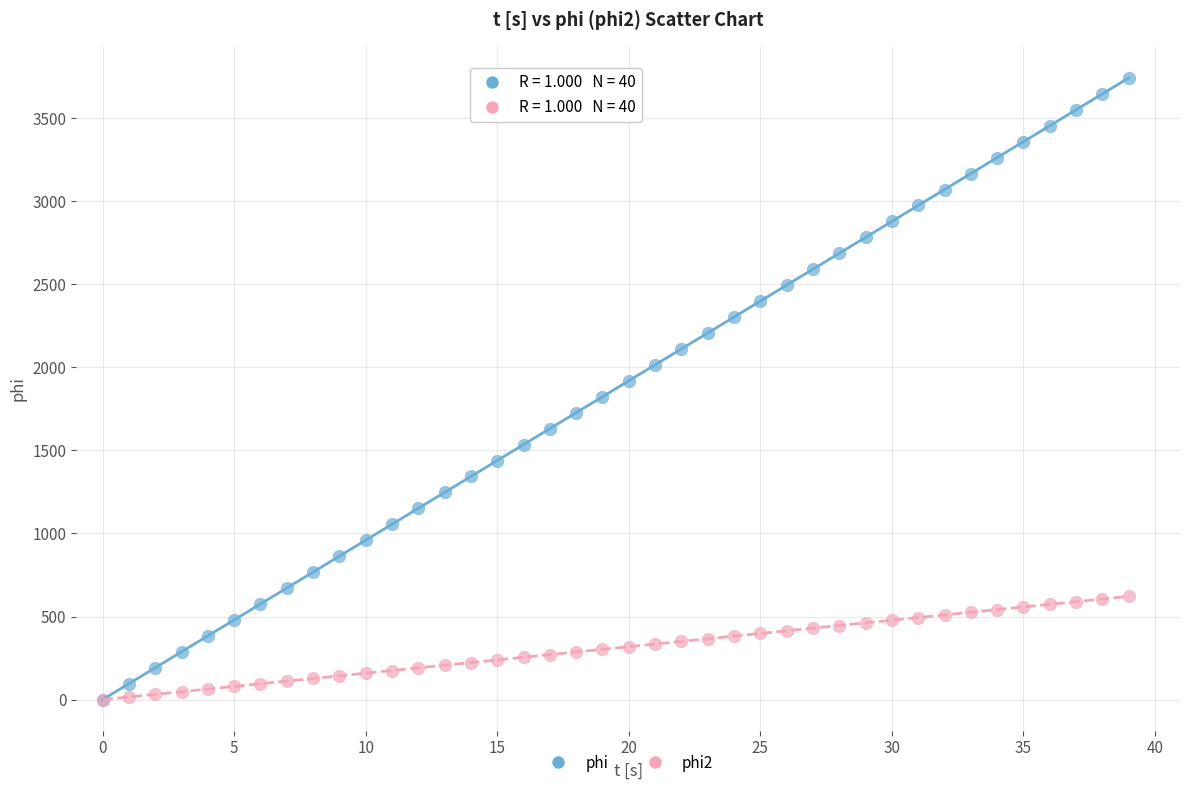

What are all the series names shown in the legend?

phi, phi2